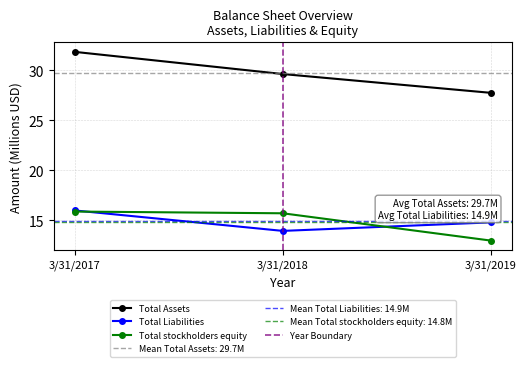

How many data points in Total Assets are above 29?

2